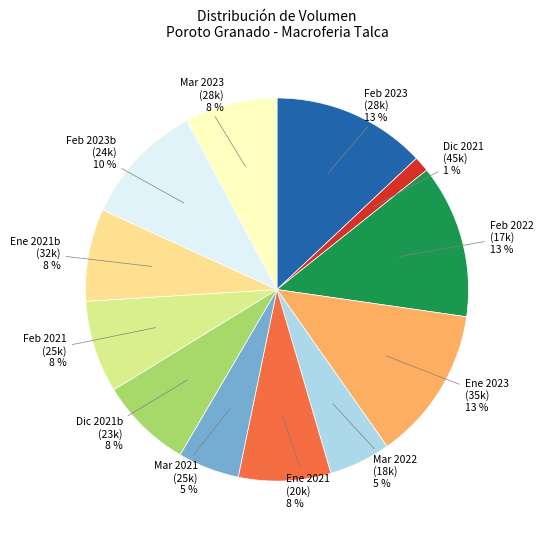

To the nearest percent, what portion does Dic 2021 (45k) represent?

1%